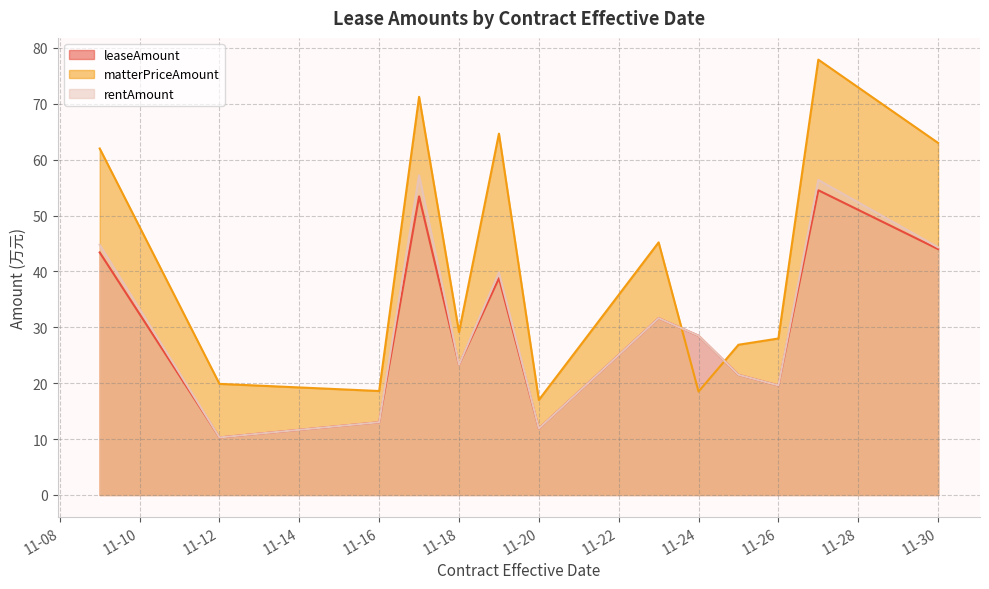

What is the average value of the leaseAmount series?

30.3